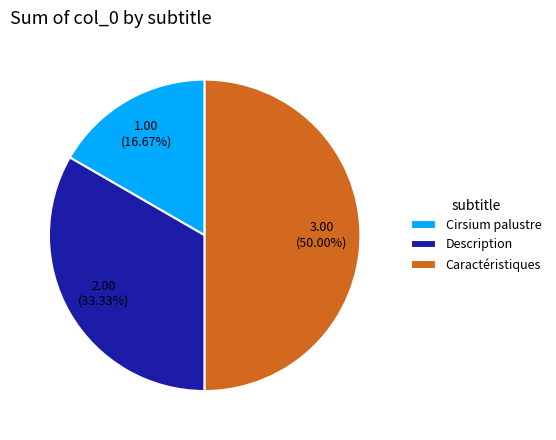

The Description slice represents 25% of the pie. True or false?

False